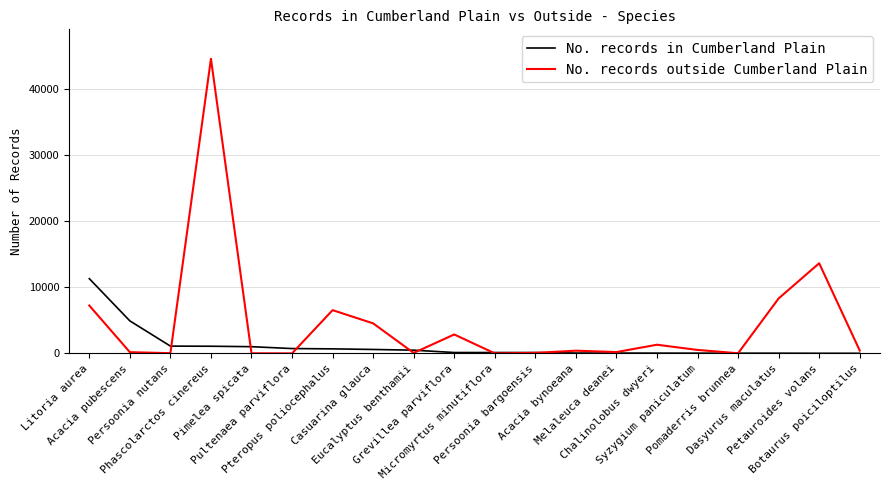

What is the sum of all No. records in Cumberland Plain values?

22731